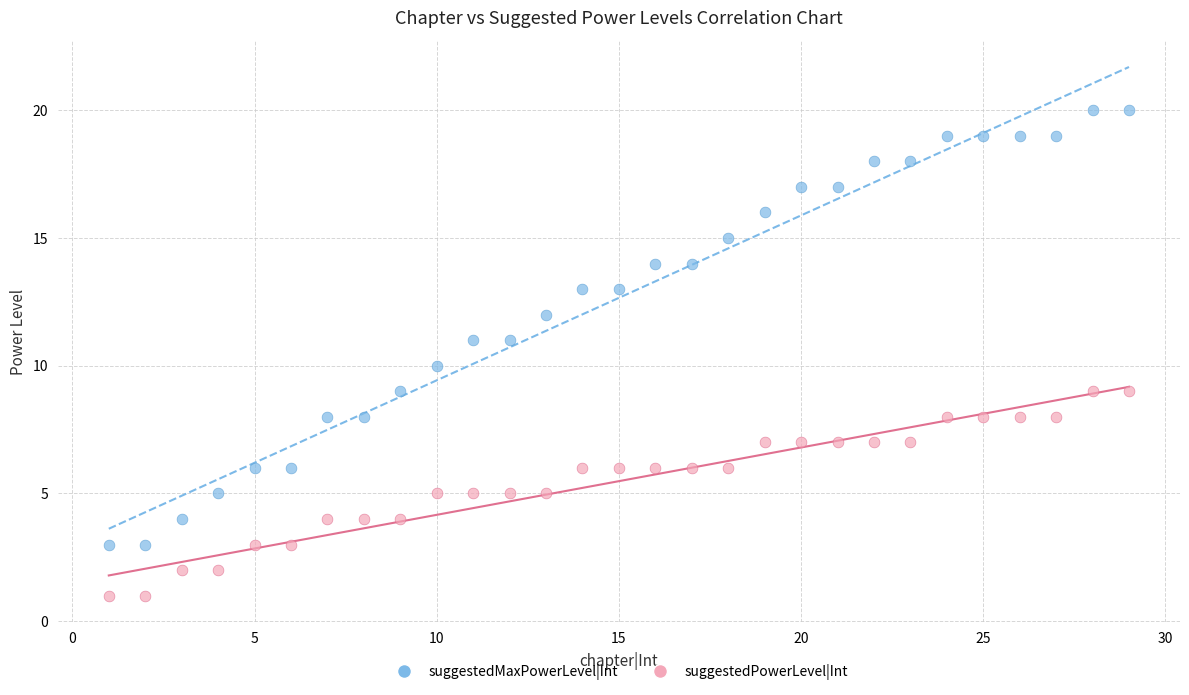

Which series reaches the maximum Y coordinate?

suggestedMaxPowerLevel|Int